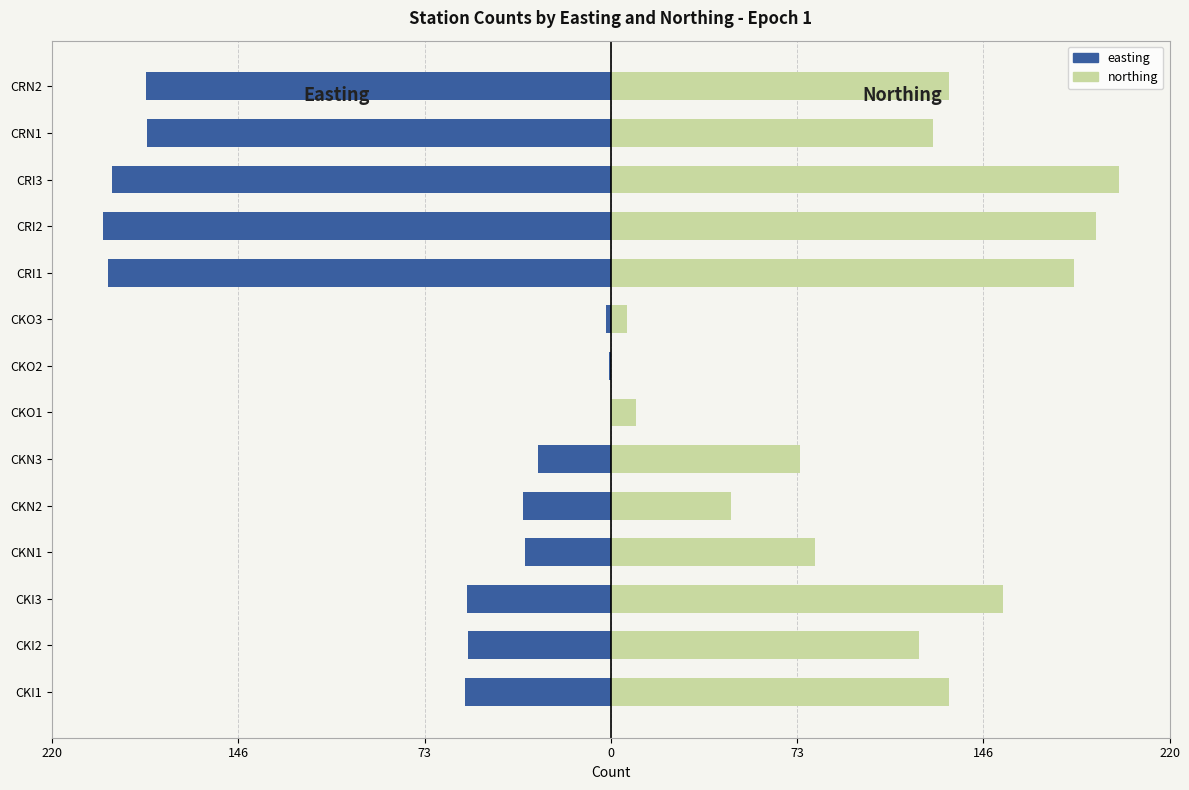

What is the sum of all northing values?

1461.2